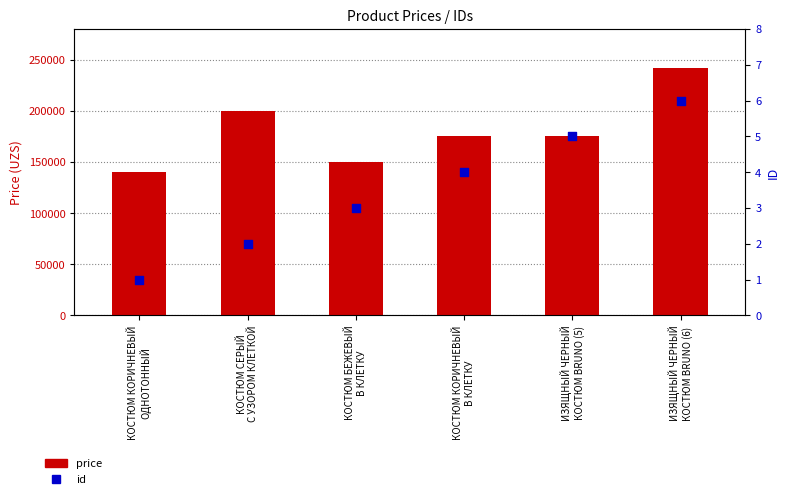

Is the value of price at КОСТЮМ КОРИЧНЕВЫЙ
ОДНОТОННЫЙ greater than the value of id at КОСТЮМ СЕРЫЙ
С УЗОРОМ КЛЕТКОЙ?

Yes